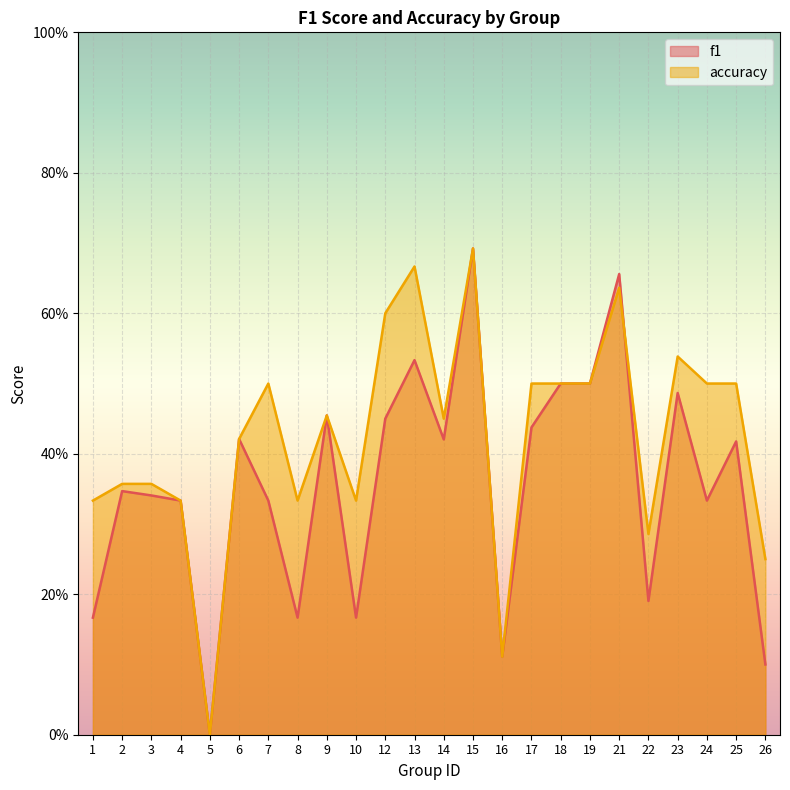

Rank the series by their maximum value, from lowest to highest.

f1, accuracy